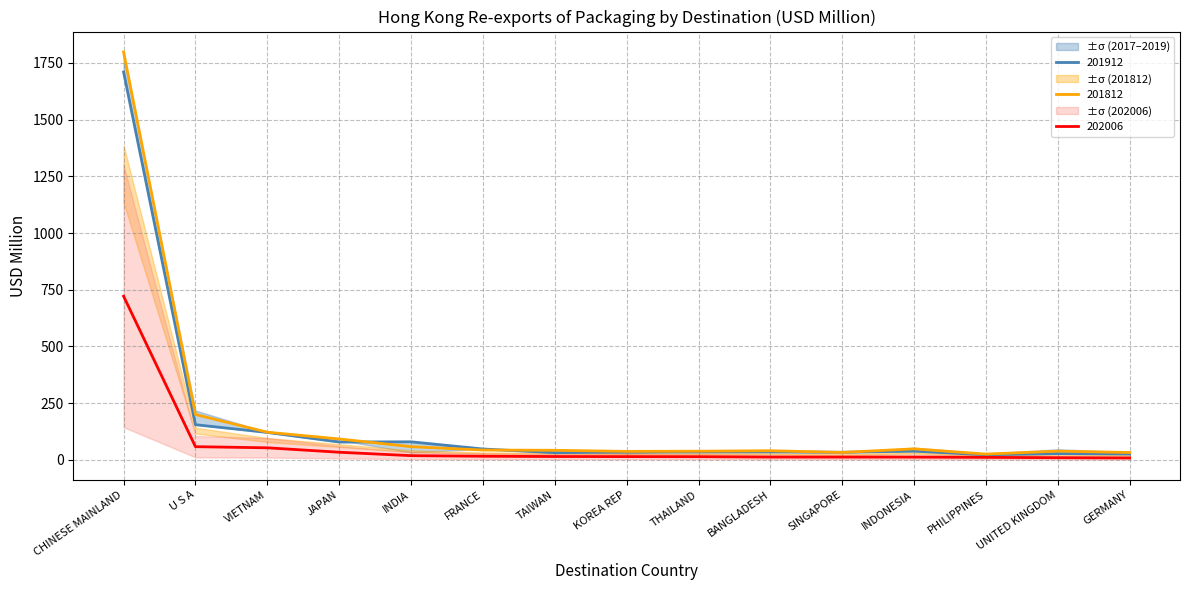

What is the label of the 13th point from the left?

PHILIPPINES